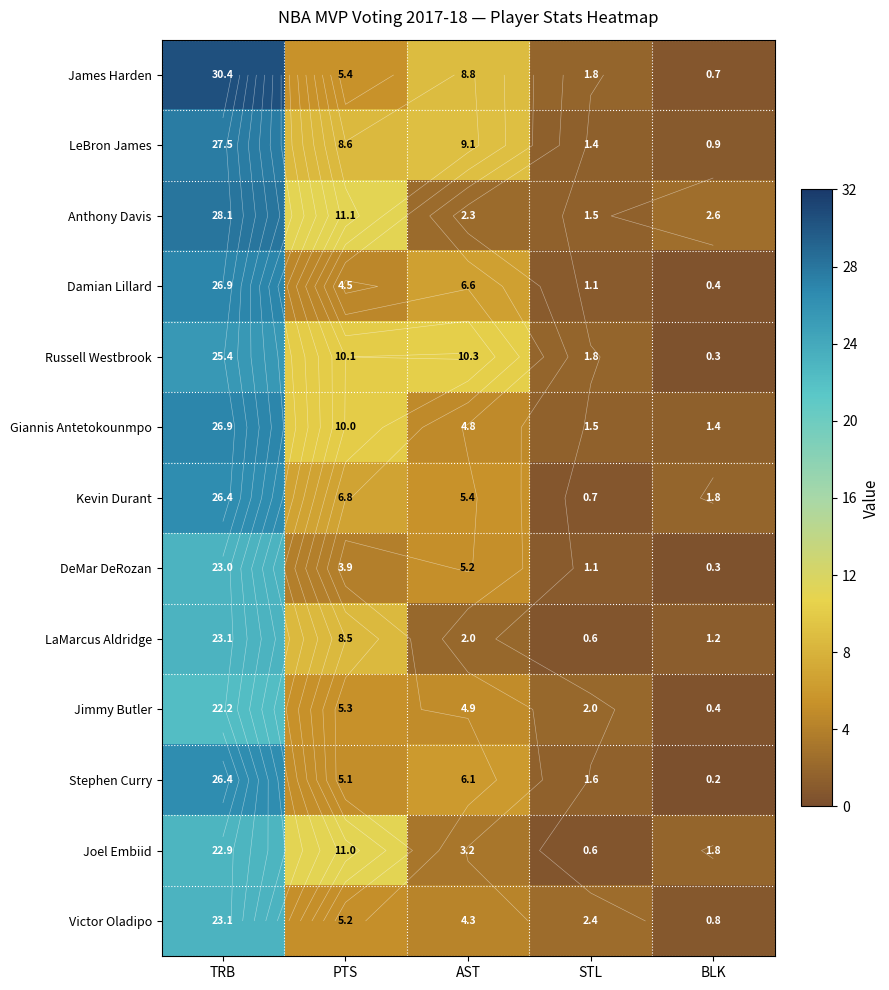

Rank the categories by Giannis Antetokounmpo value from lowest to highest.

BLK, STL, AST, PTS, TRB